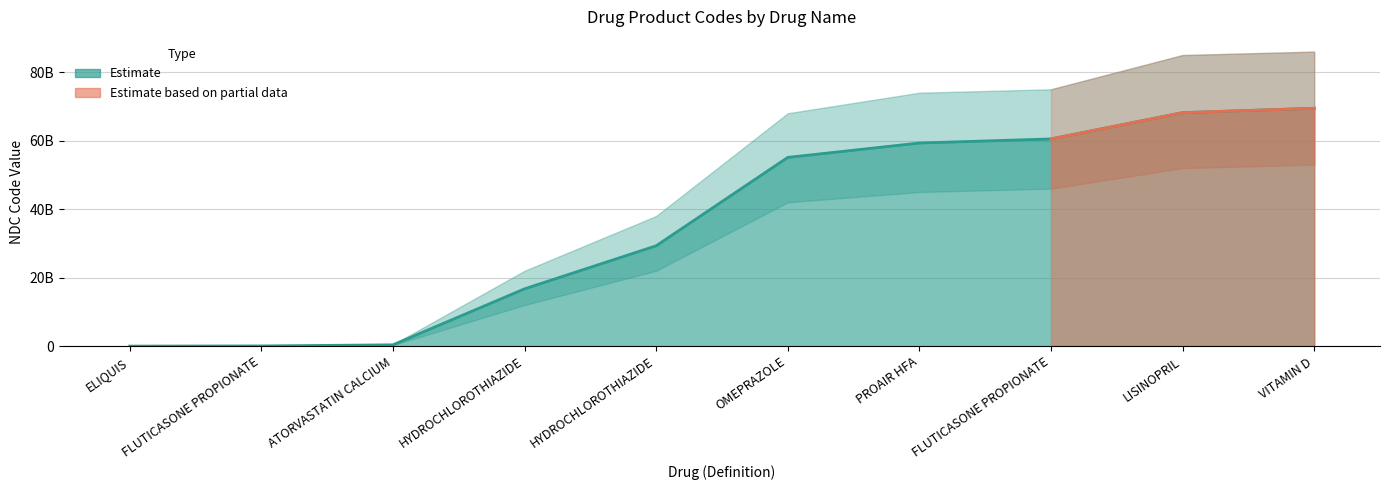

List the labels in order of value, largest first.

VITAMIN D, LISINOPRIL, FLUTICASONE PROPIONATE, PROAIR HFA, OMEPRAZOLE, HYDROCHLOROTHIAZIDE, HYDROCHLOROTHIAZIDE, ATORVASTATIN CALCIUM, FLUTICASONE PROPIONATE, ELIQUIS